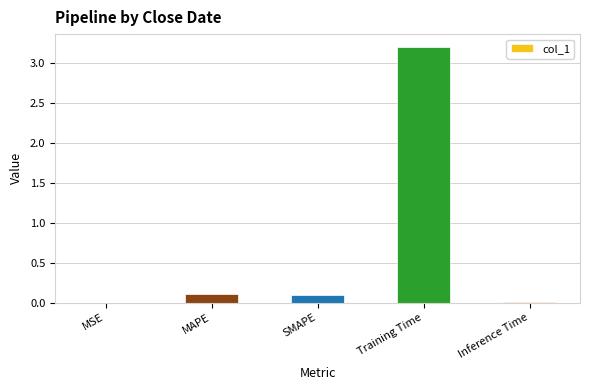

What is the change in value from SMAPE to Training Time?

+3.1